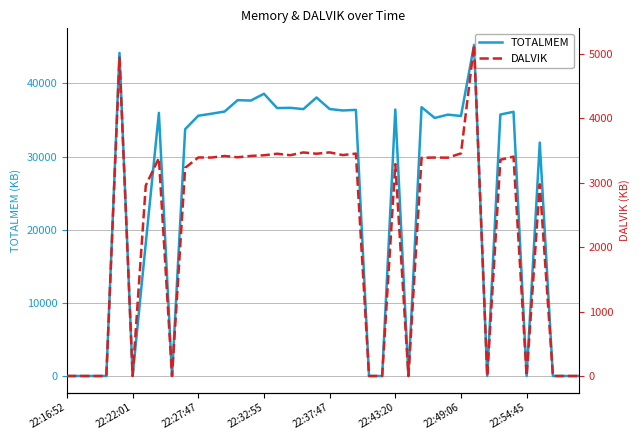

How many data points does each series have?

40